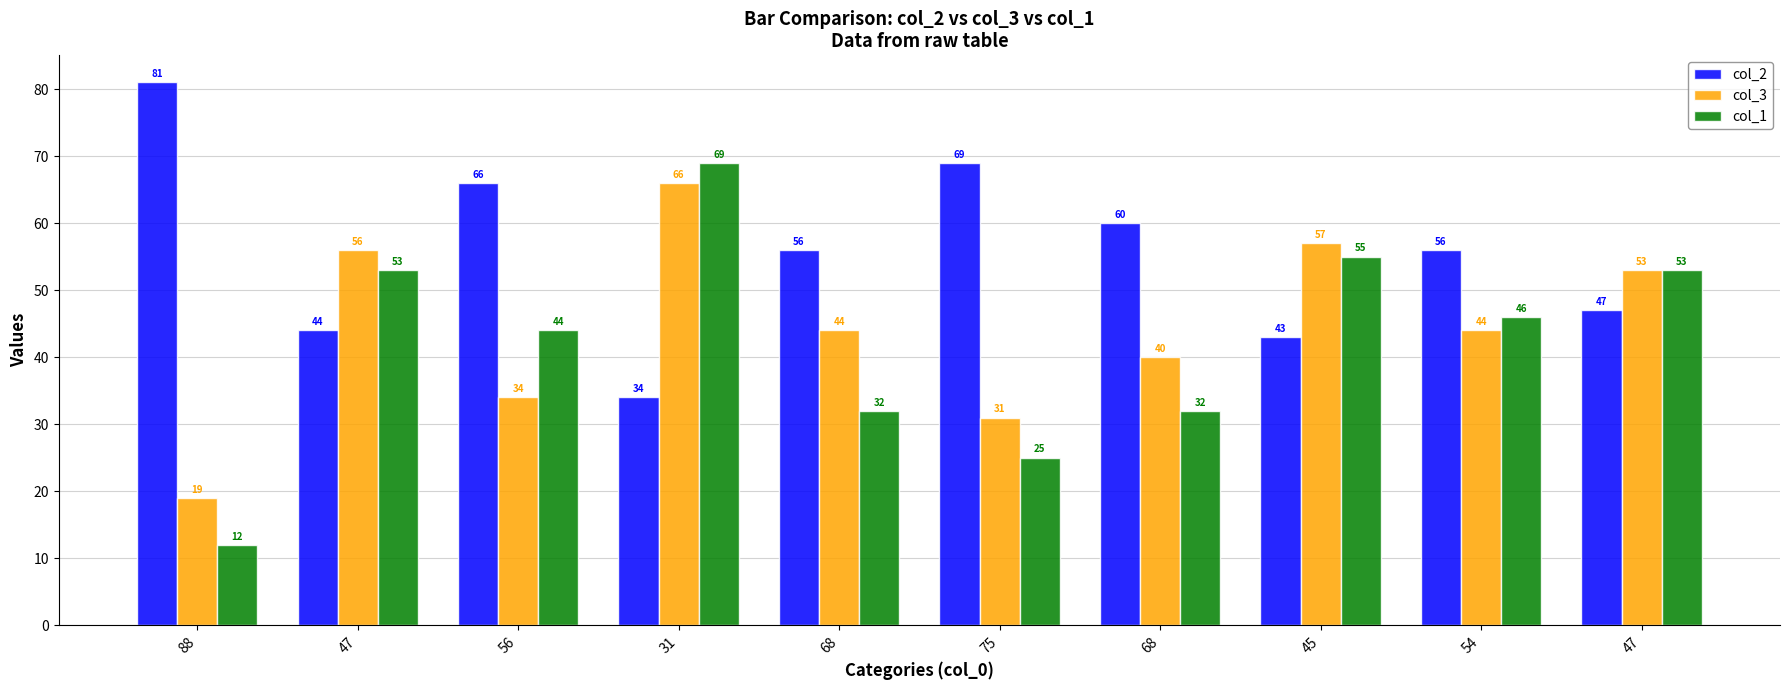

What is the difference between the highest and lowest values at 54?

12